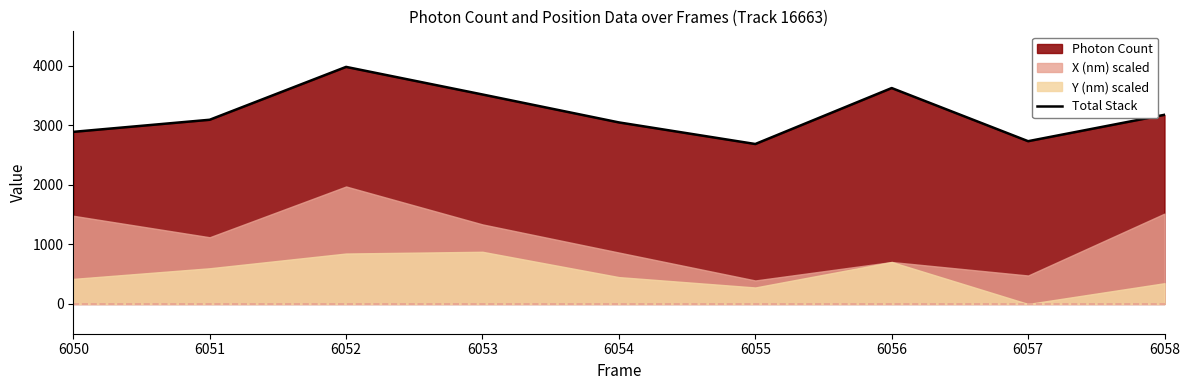

List the labels in order of value, smallest first.

6055, 6057, 6050, 6054, 6051, 6058, 6053, 6056, 6052